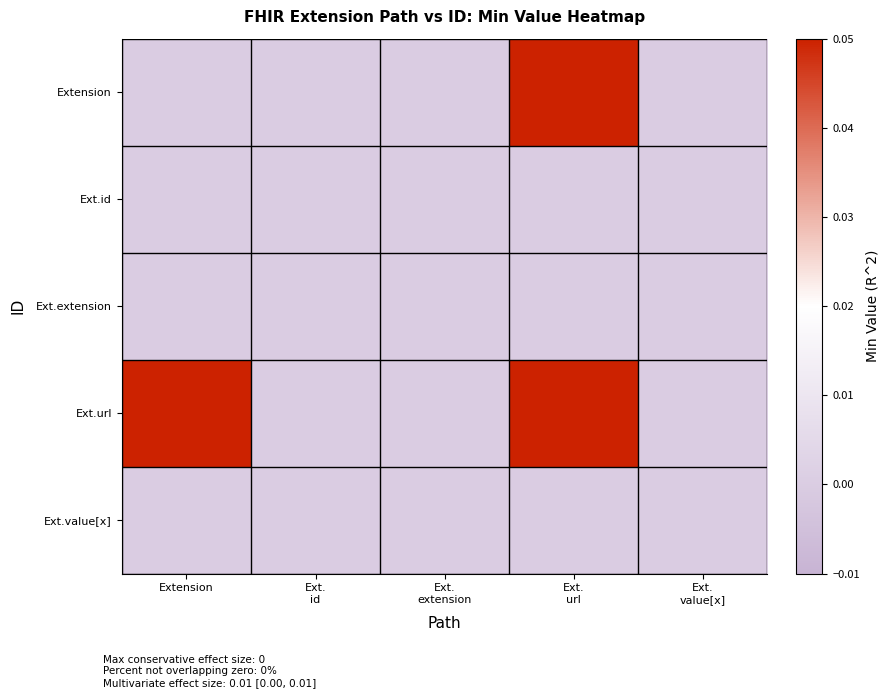

What is the spread (max minus min) of values at Ext.
url?

1